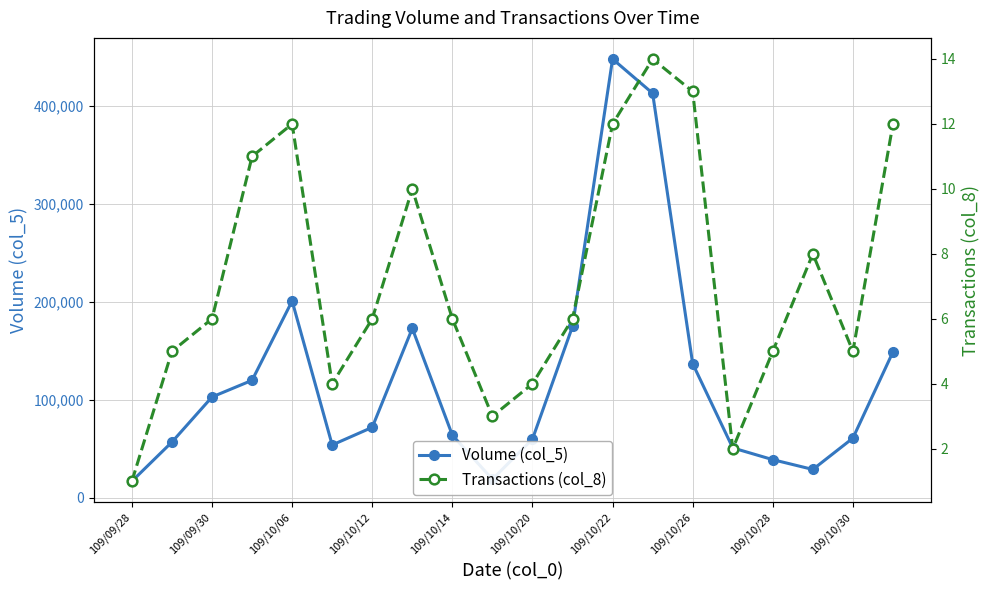

In Volume (col_5), how many points are lower than both neighbors (excluding endpoints)?

3